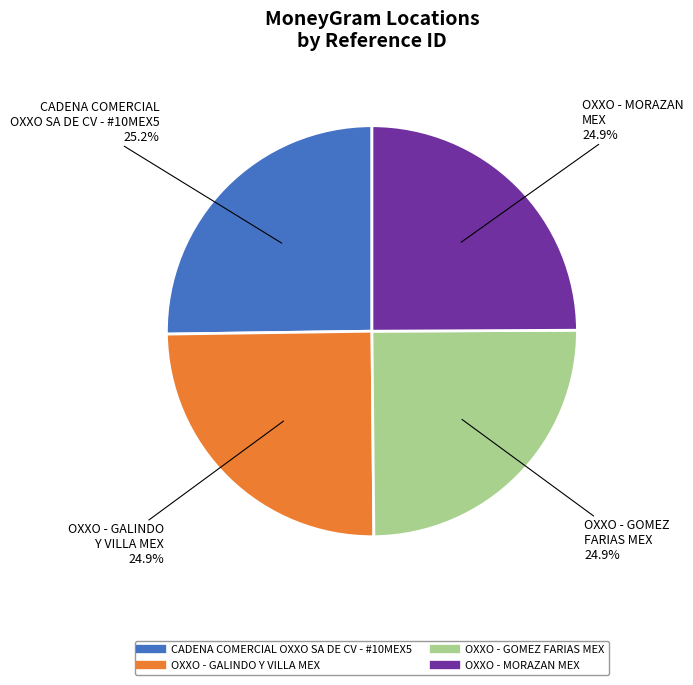

What is the ratio of the value at OXXO - GOMEZ FARIAS MEX to the value at OXXO - MORAZAN MEX?

1.0